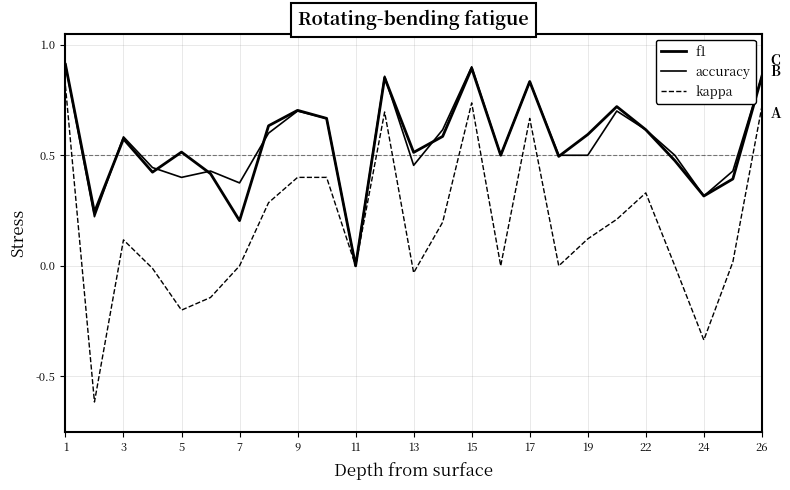

How many values in the accuracy series exceed 0?

24